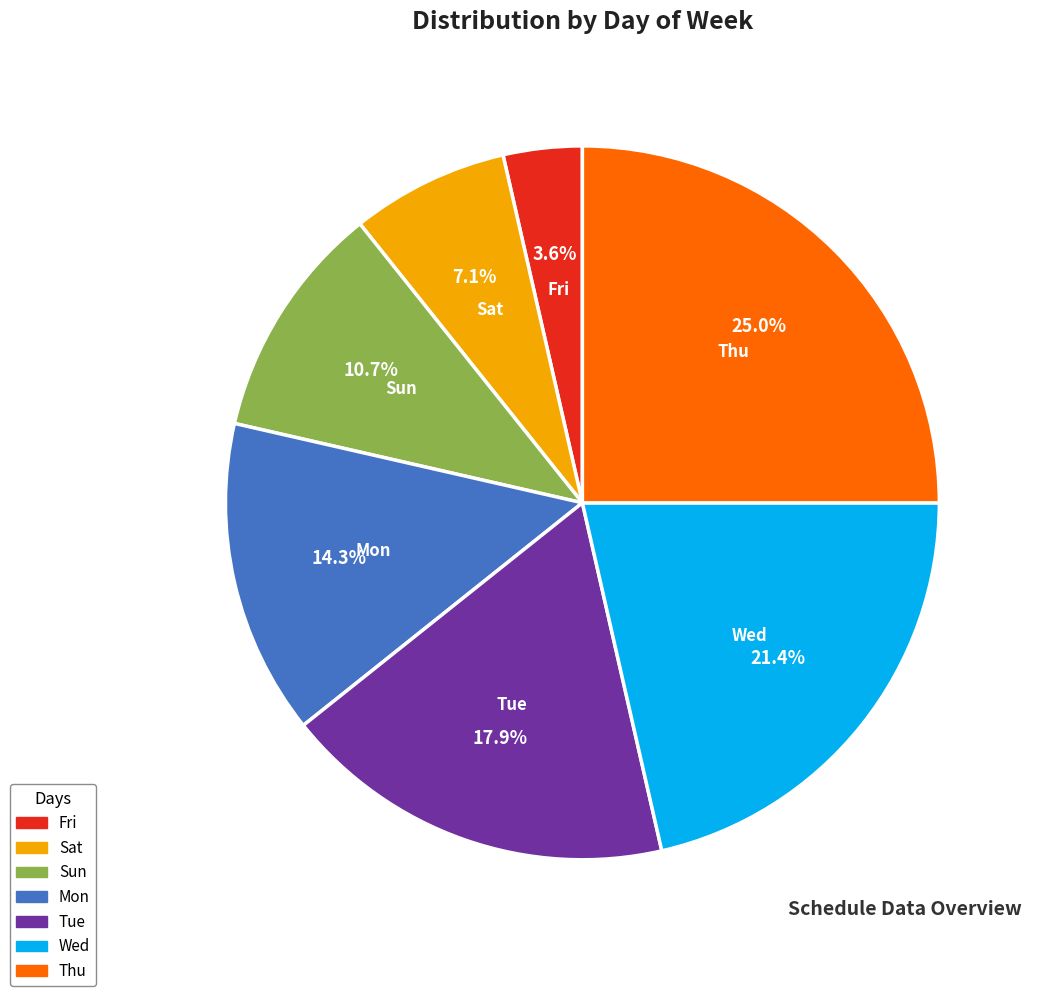

Does Mon represent more than half of the total?

No